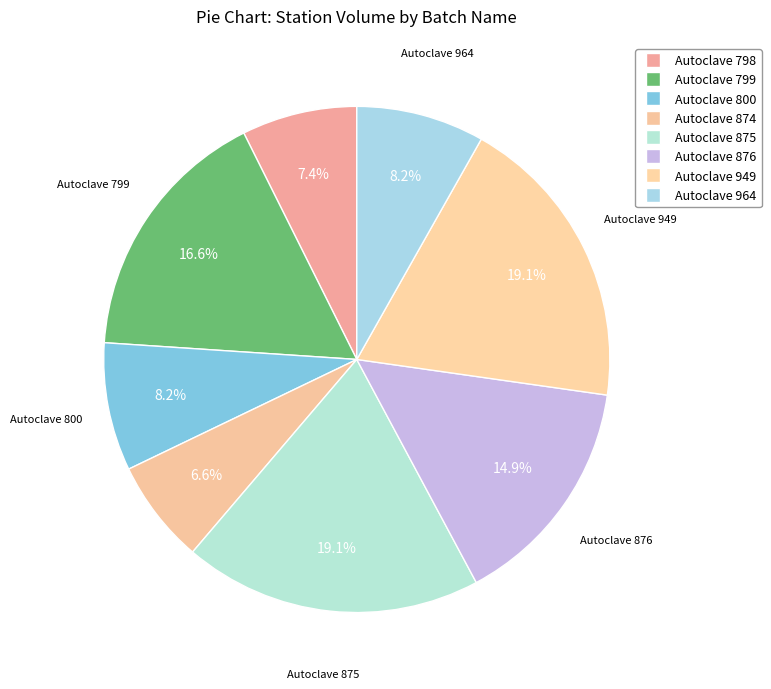

What is the change in value from Autoclave 800 to Autoclave 875?

+26575